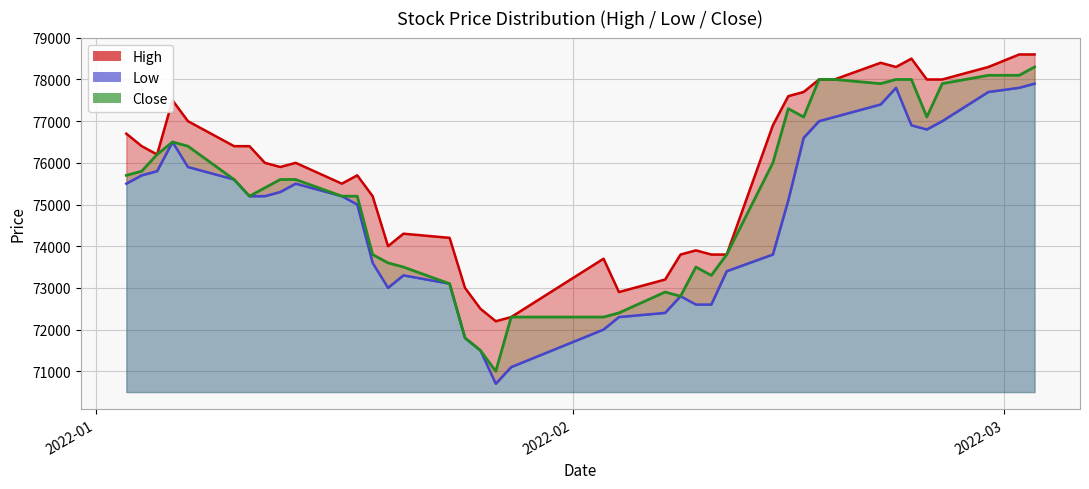

How many lines are shown in the chart?

3